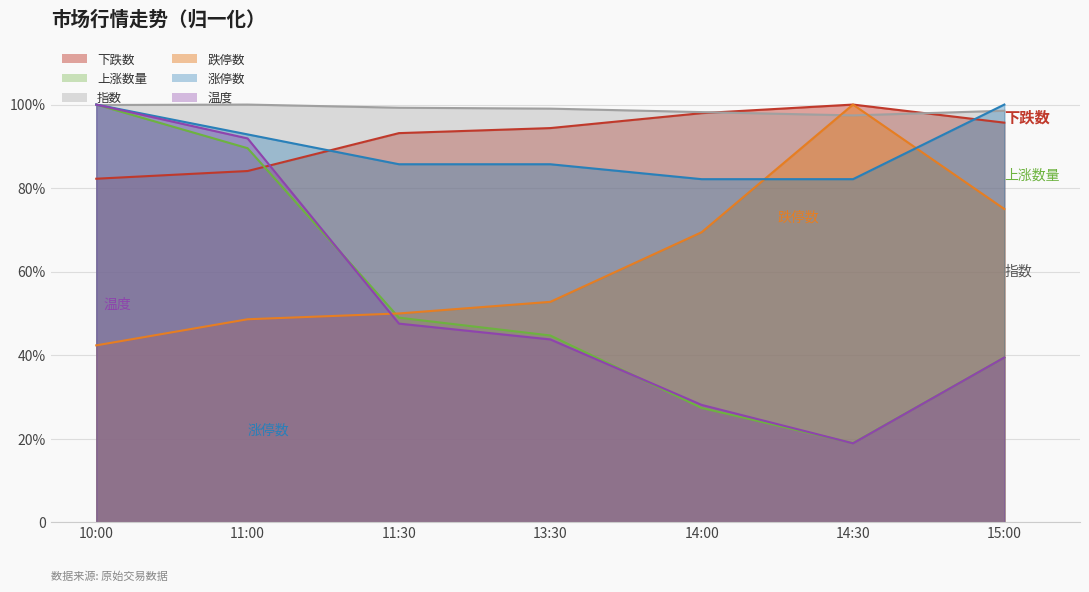

How many values in the 跌停数 series are below 52?

3